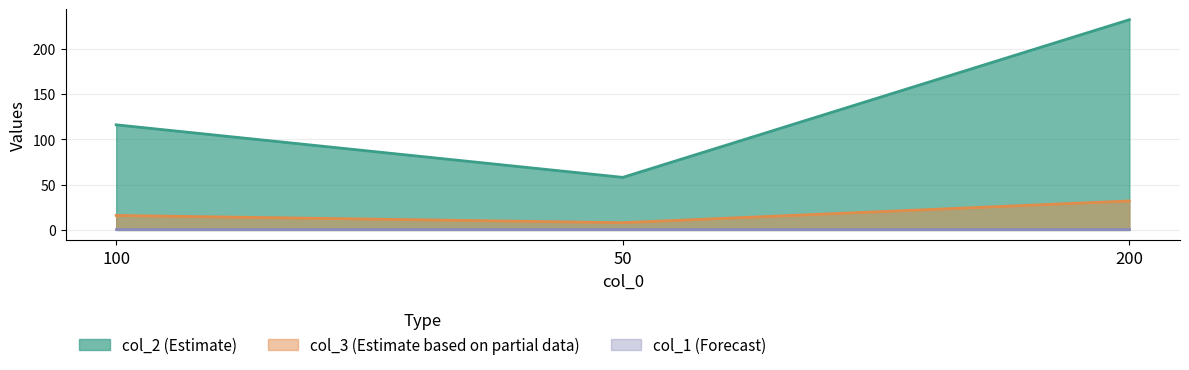

Is it true that col_3 equals 25.0 at 100?

False